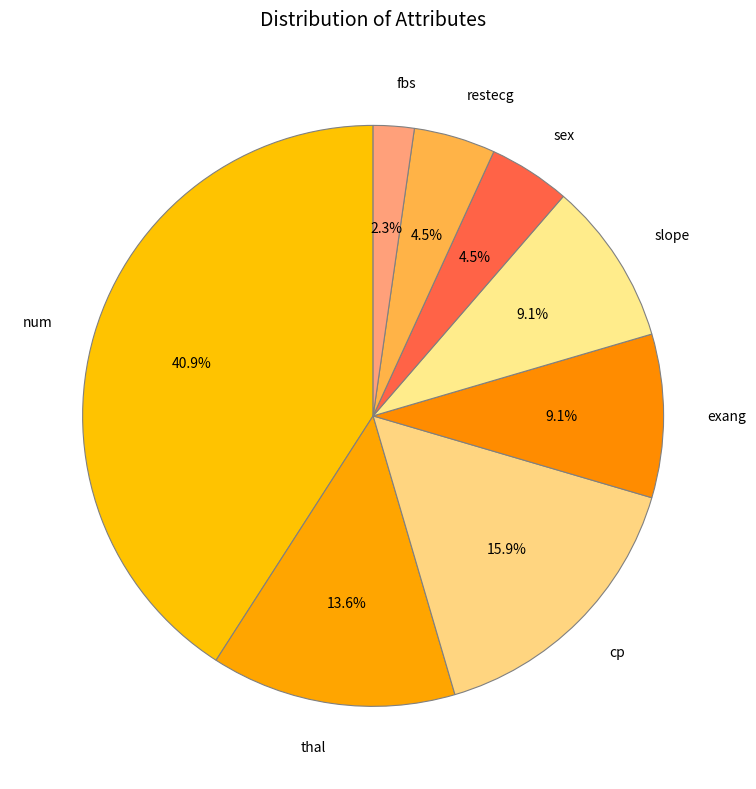

Which category has the smallest portion of the pie?

fbs